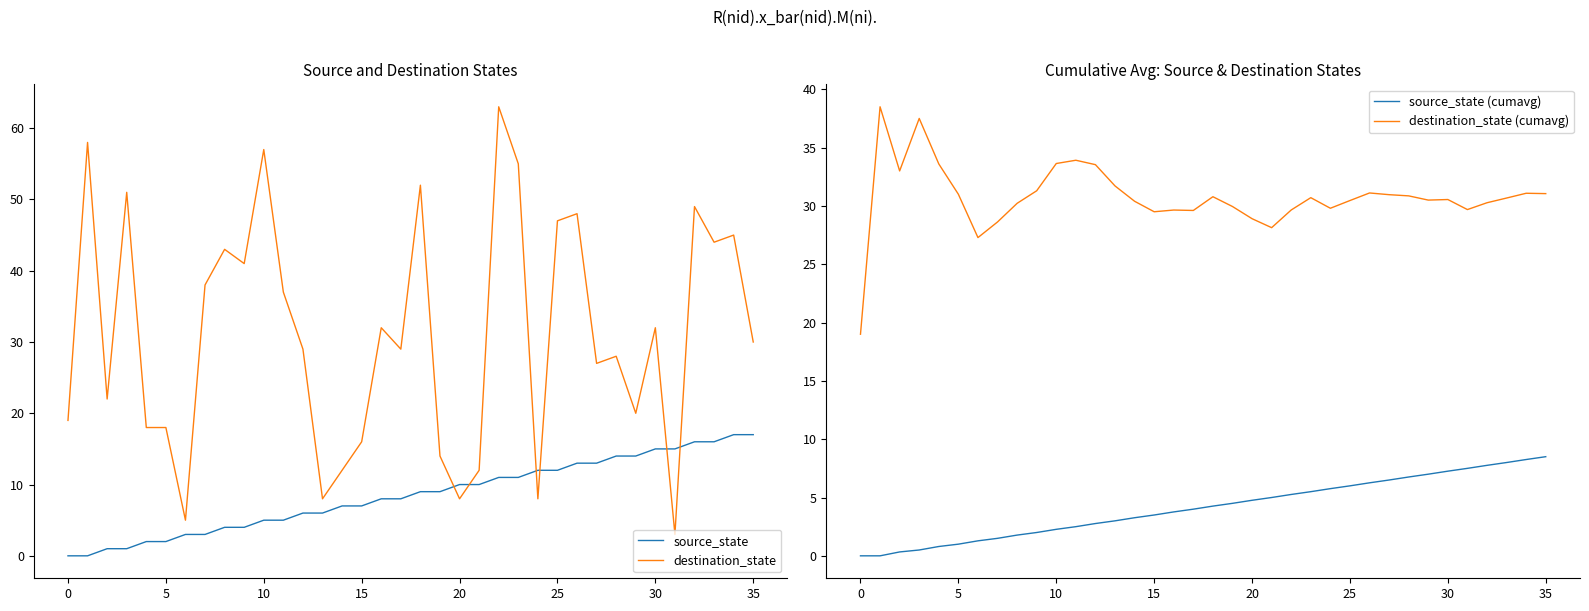

The value of destination_state at 25 is 71. True or false?

False